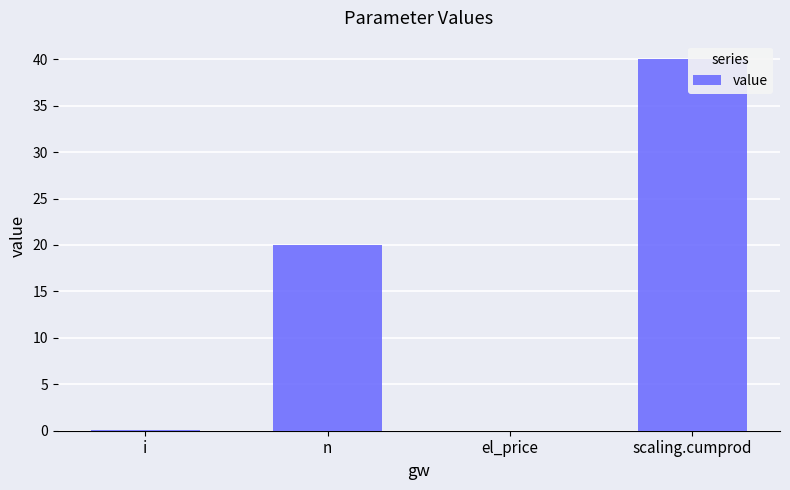

Rank the categories by value from lowest to highest.

el_price, i, n, scaling.cumprod